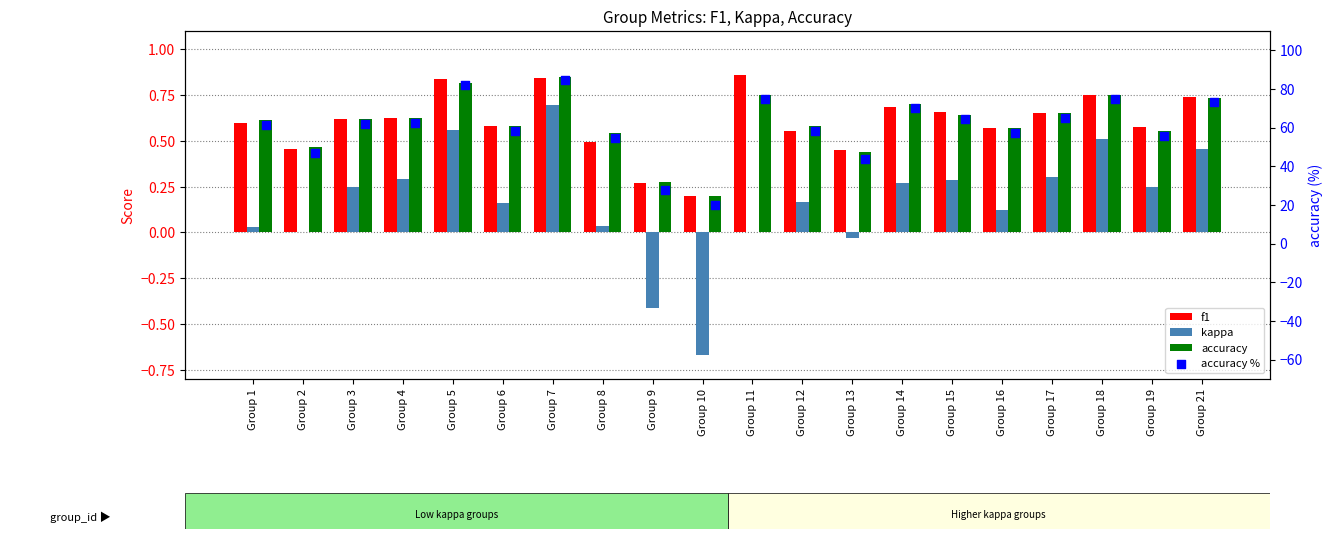

Which series has the widest spread of Y values?

accuracy %